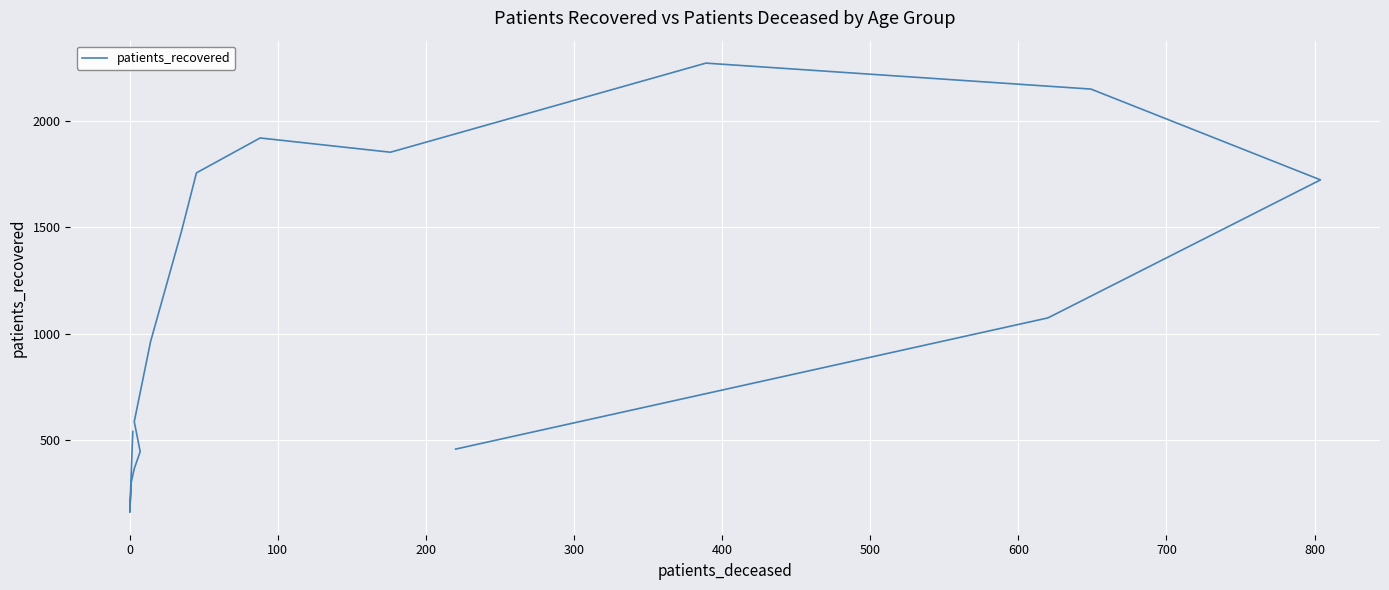

What is the difference between the second highest and second lowest values?

1848